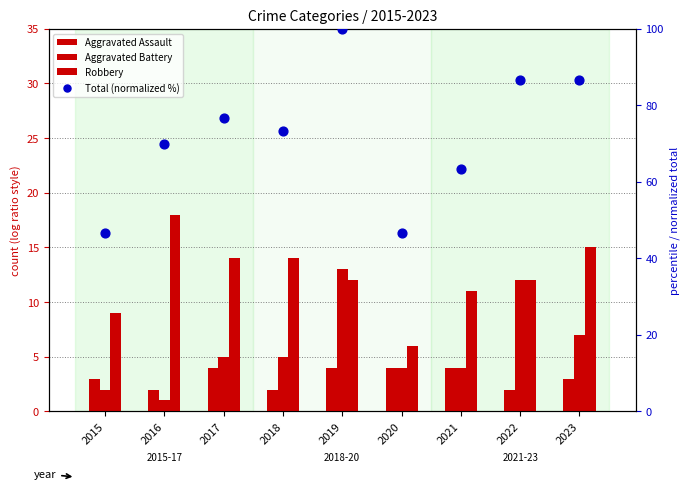

Which series has the largest Y range (max minus min)?

Total (normalized %)